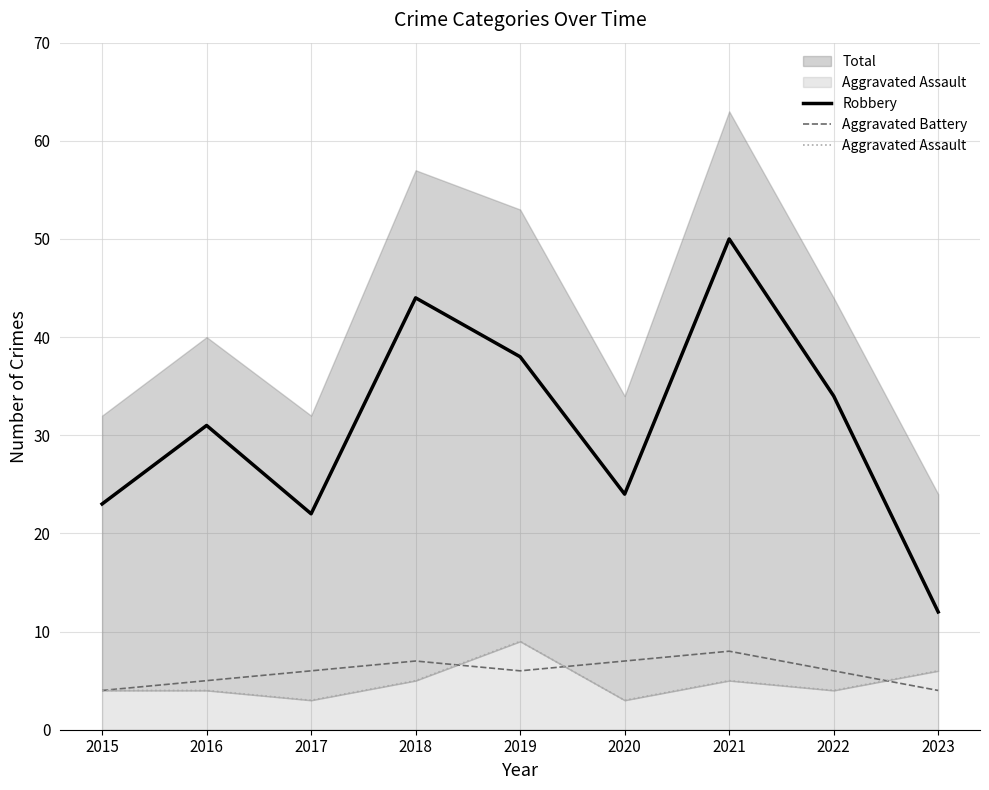

List the labels in order of Aggravated Battery value, smallest first.

2015, 2023, 2016, 2017, 2019, 2022, 2018, 2020, 2021